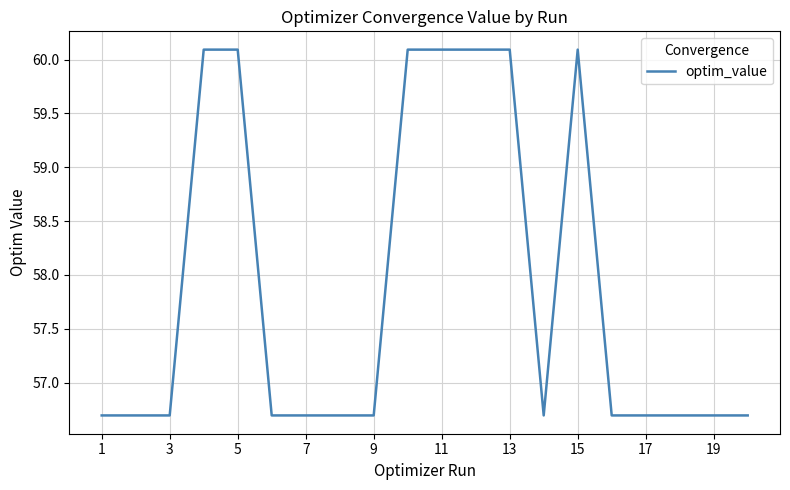

What is the average value?

57.9